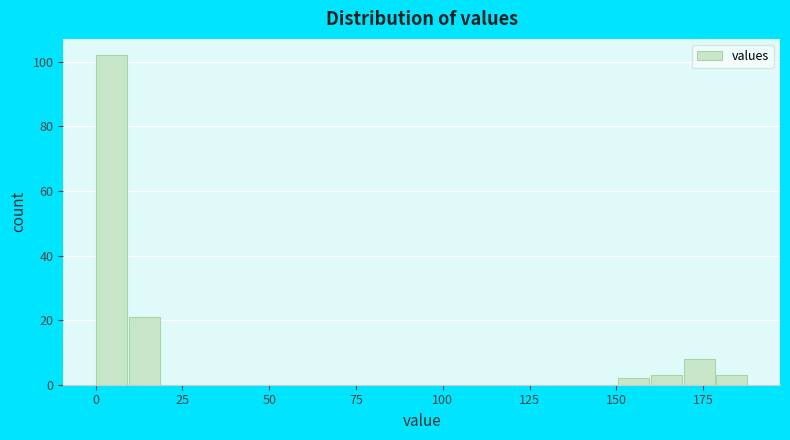

Read against the x-axis, roughly where is the centre of the tallest bar?

5